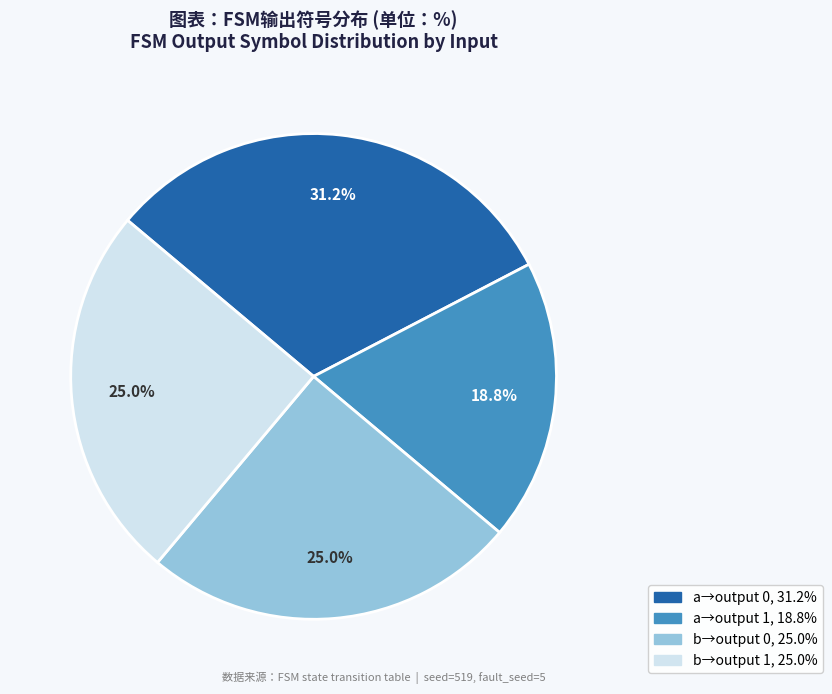

Is there a majority slice in this chart?

No